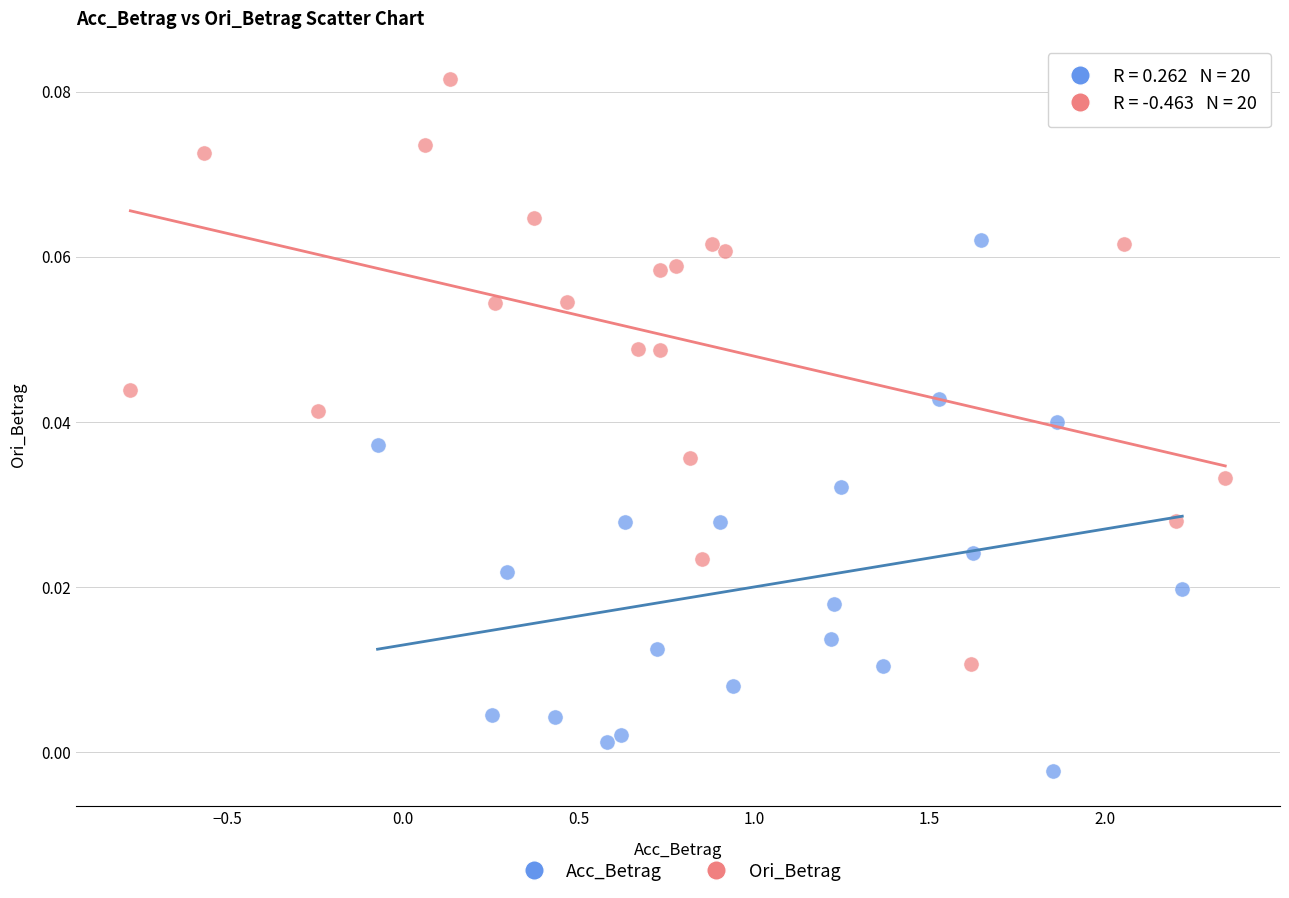

Which series has the largest Y range (max minus min)?

Ori_Betrag